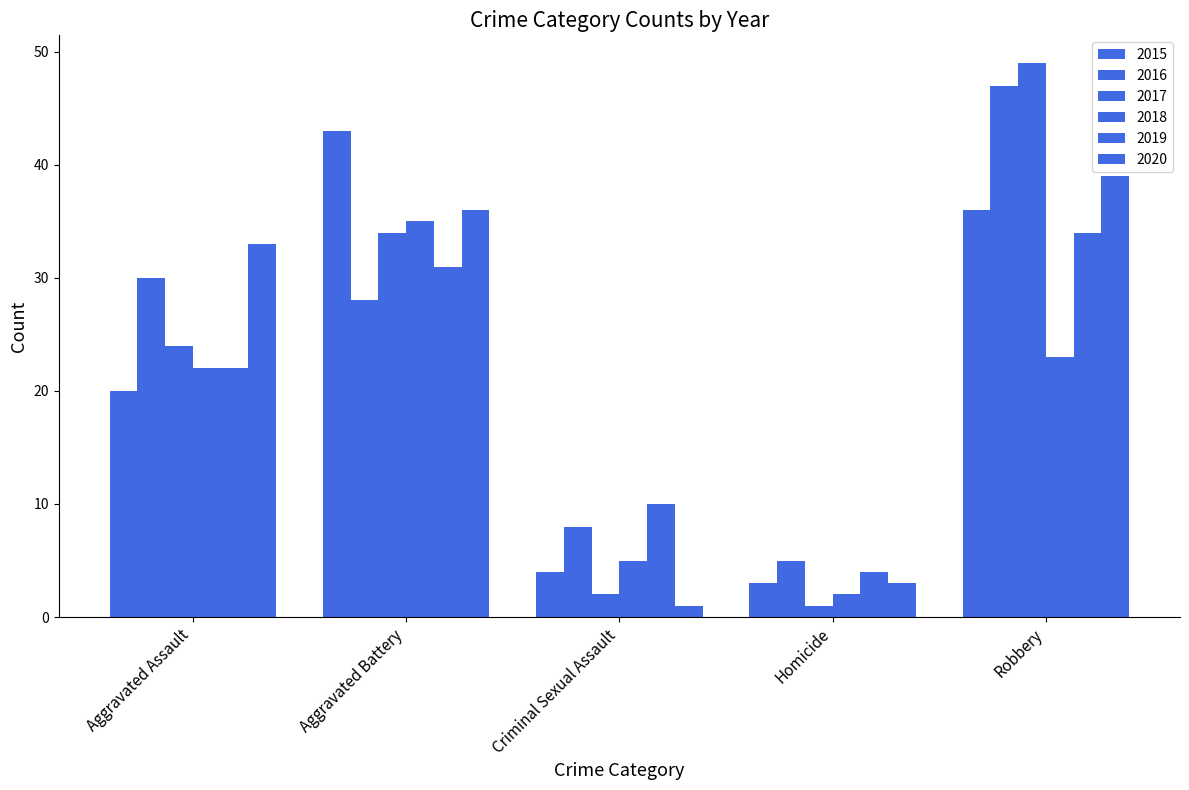

How many bars are there in each group?

6